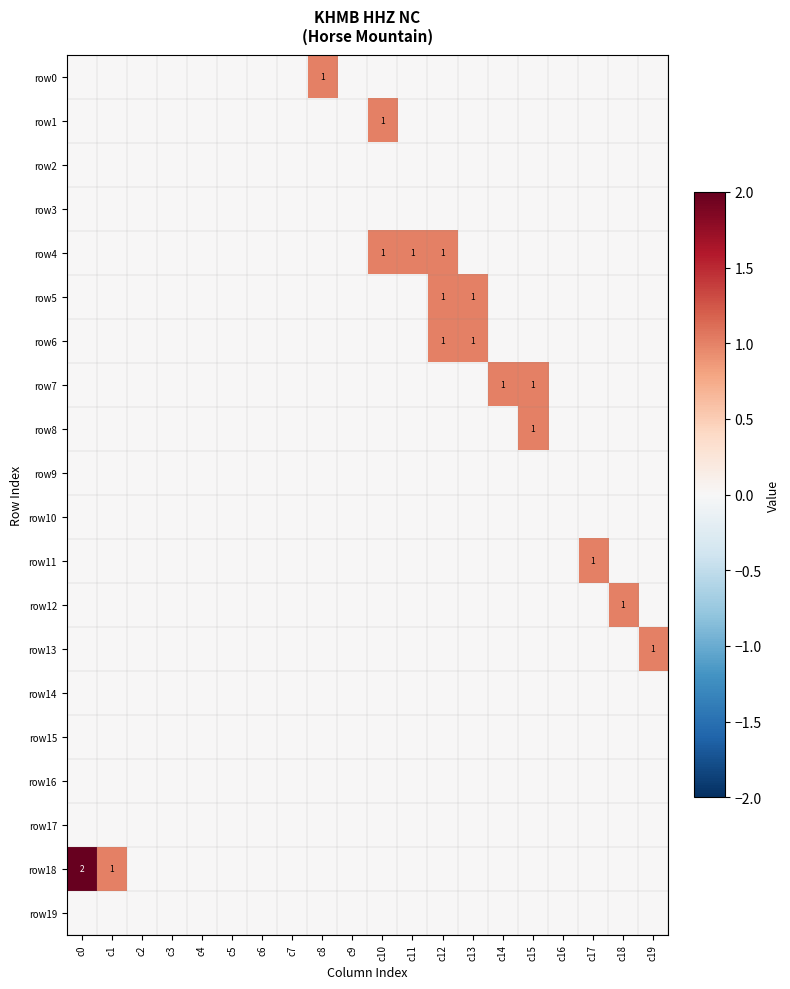

What is the greatest value displayed?

2